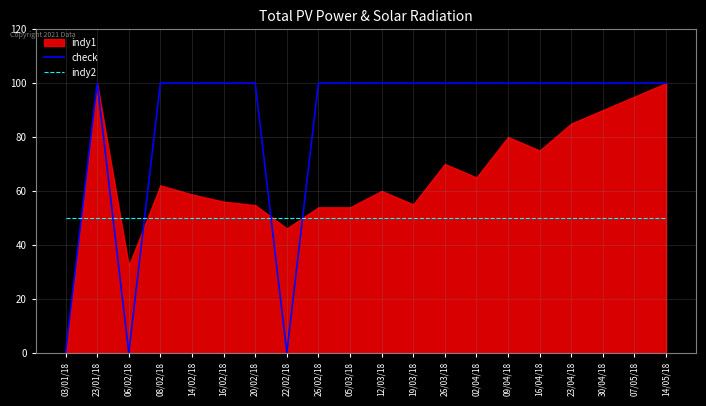

Does the chart display data point markers on the line(s)?

No